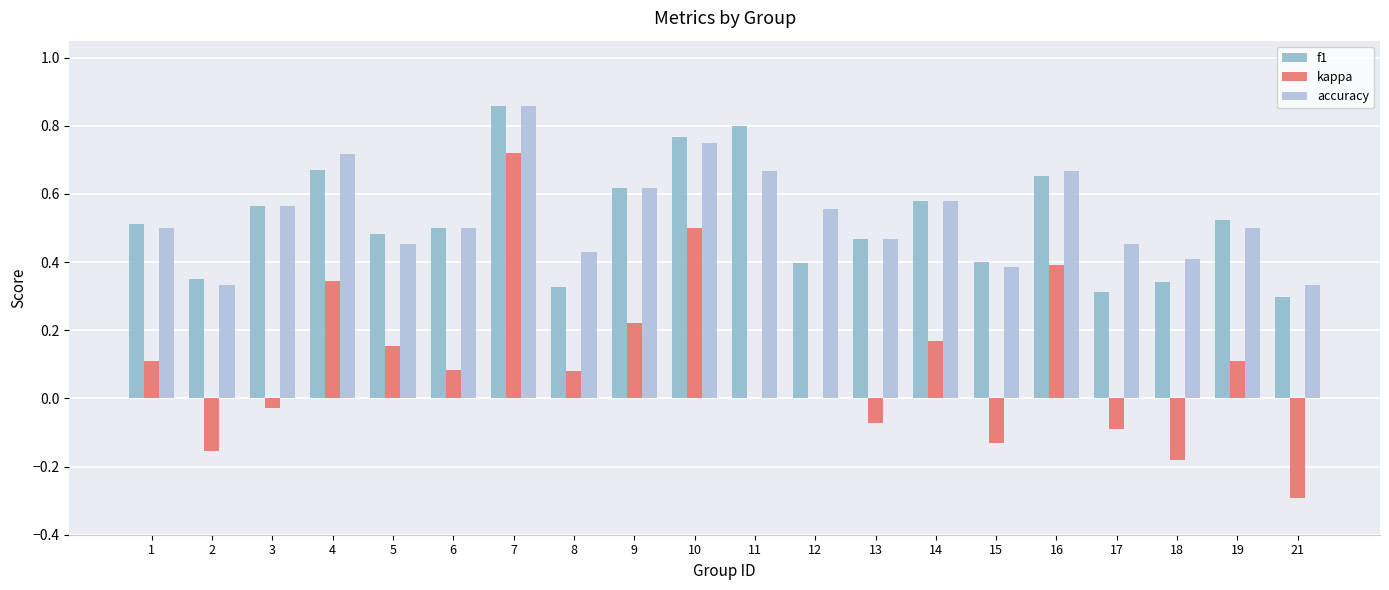

Where does the kappa series first go above 0?

1